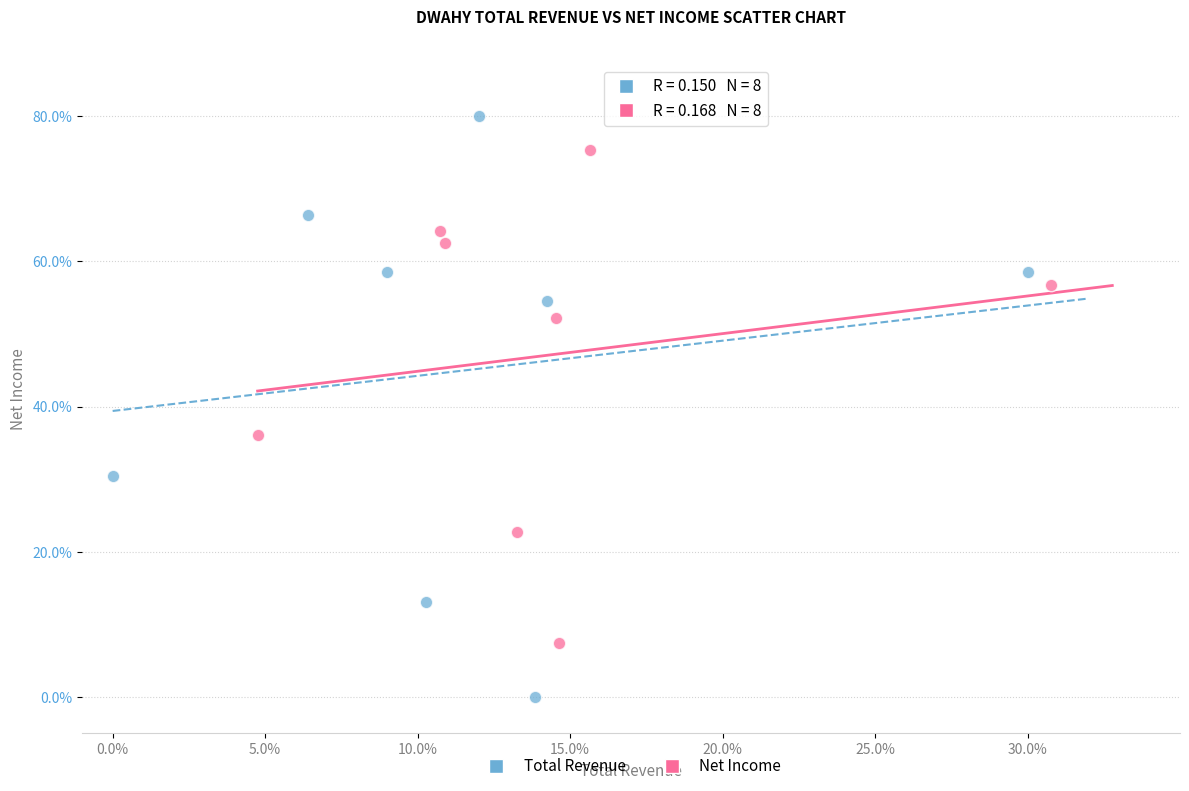

Which series reaches the maximum Y coordinate?

Total Revenue